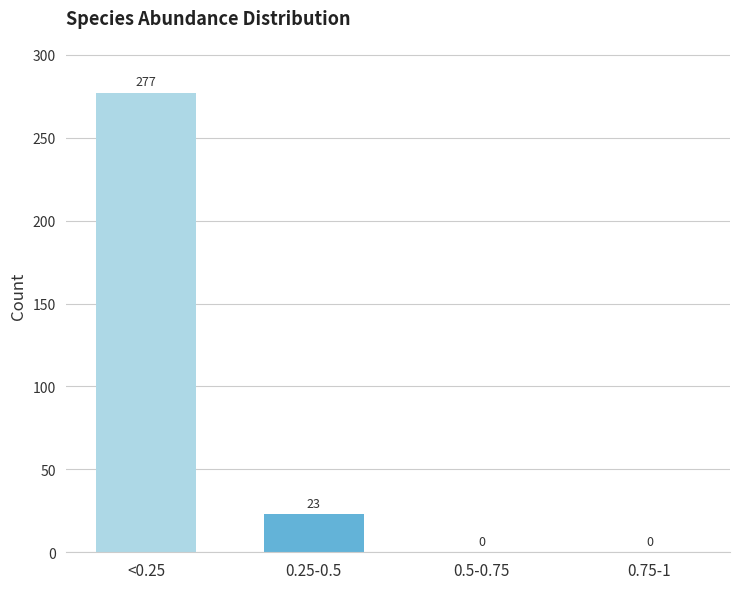

Reading left to right, transcribe all the data shown in this chart.

<0.25=277	0.25-0.5=23	0.5-0.75=0	0.75-1=0